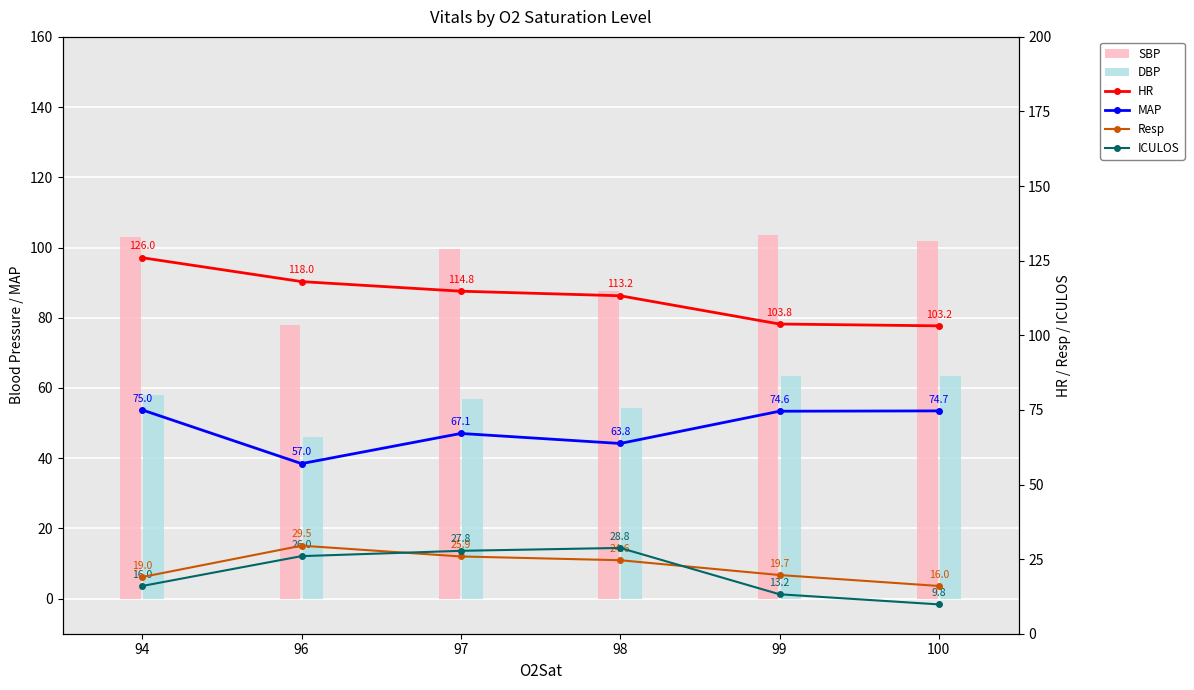

The value of HR at 96 is 118.0. True or false?

True